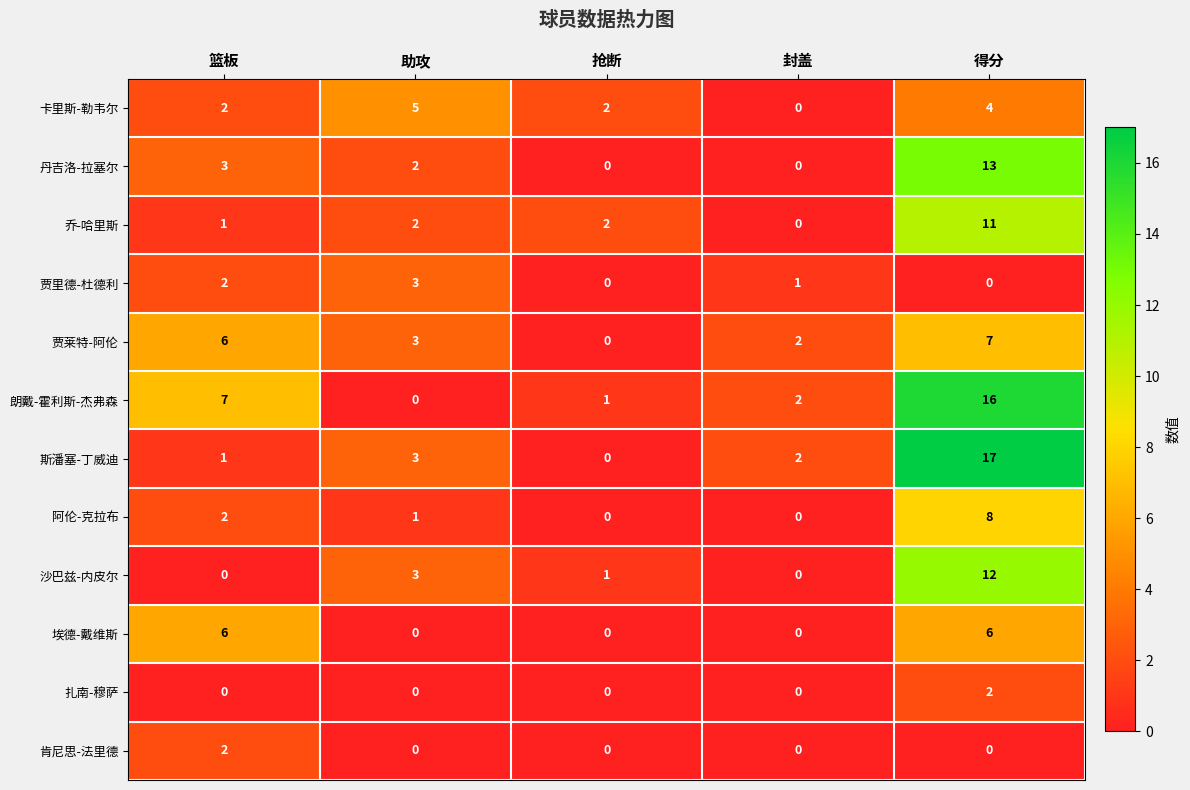

What is the total value across all series at 助攻?

22